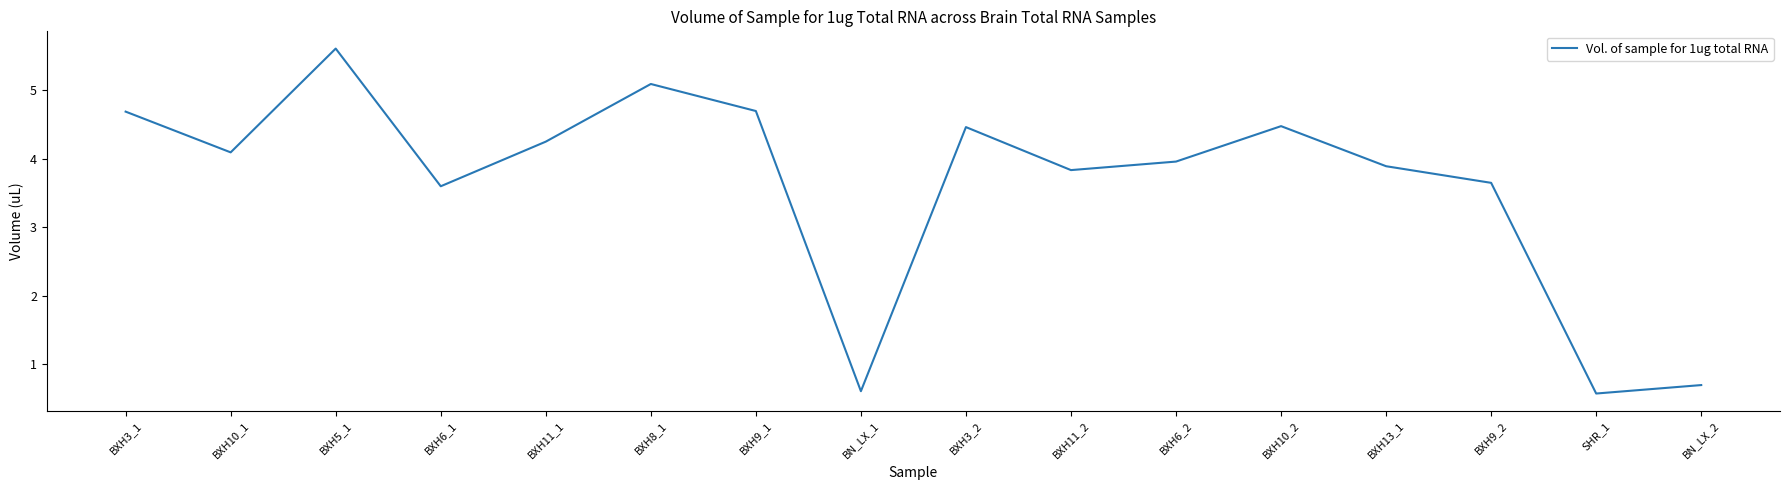

Reading left to right, what are all the values shown in this chart?

BXH3_1=4.7	BXH10_1=4.1	BXH5_1=5.6	BXH6_1=3.6	BXH11_1=4.3	BXH8_1=5.1	BXH9_1=4.7	BN_LX_1=0.6	BXH3_2=4.5	BXH11_2=3.8	BXH6_2=4.0	BXH10_2=4.5	BXH13_1=3.9	BXH9_2=3.6	SHR_1=0.6	BN_LX_2=0.7